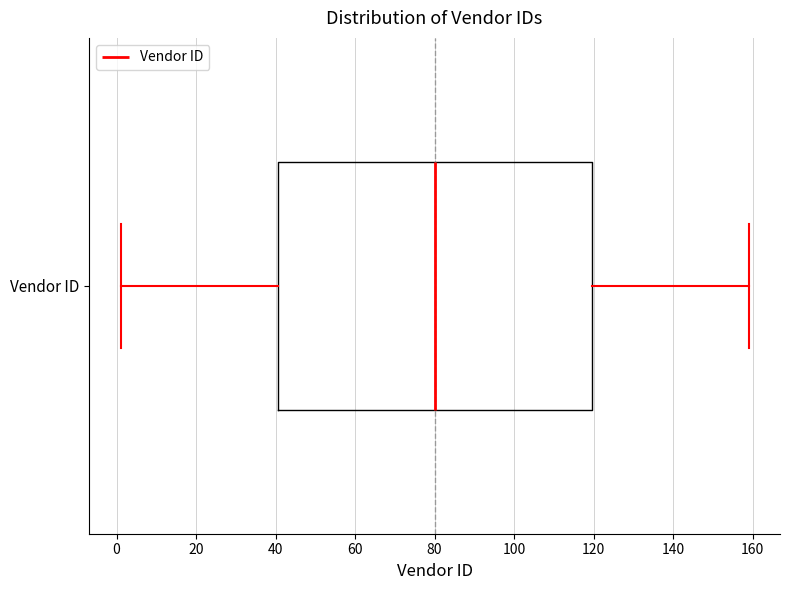

Where does the left whisker of the box for Vendor ID end on the x-axis? The values are not printed on the chart, so give them approximately, as read against the axis.

2